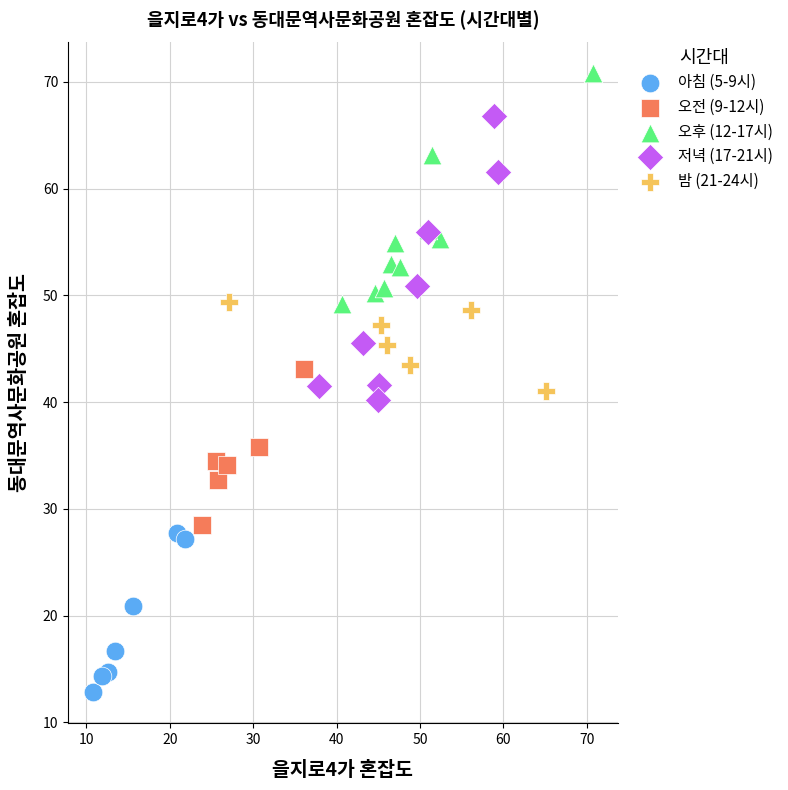

Which series contains the highest Y value?

오후 (12-17시)